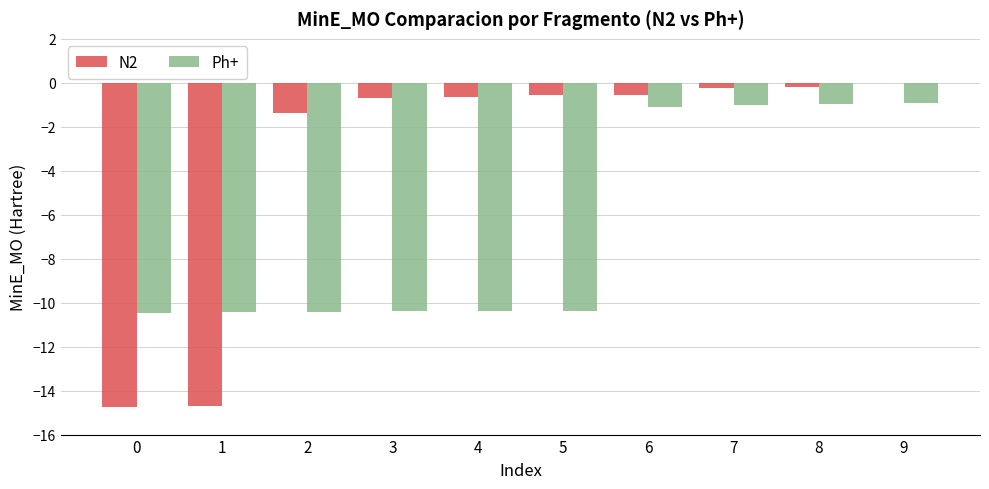

What is the total value across all series at 1?

-25.1